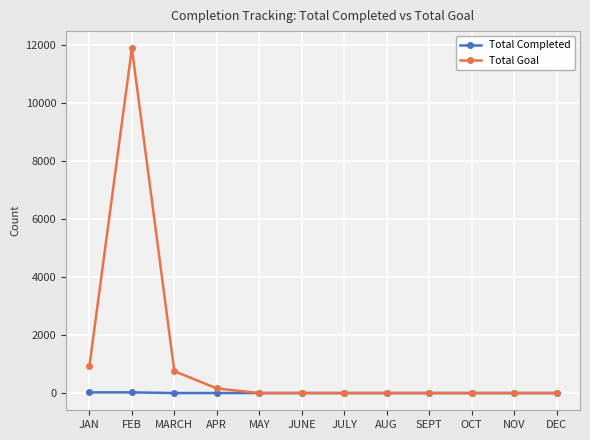

Rank the series by their average value, from lowest to highest.

Total Completed, Total Goal